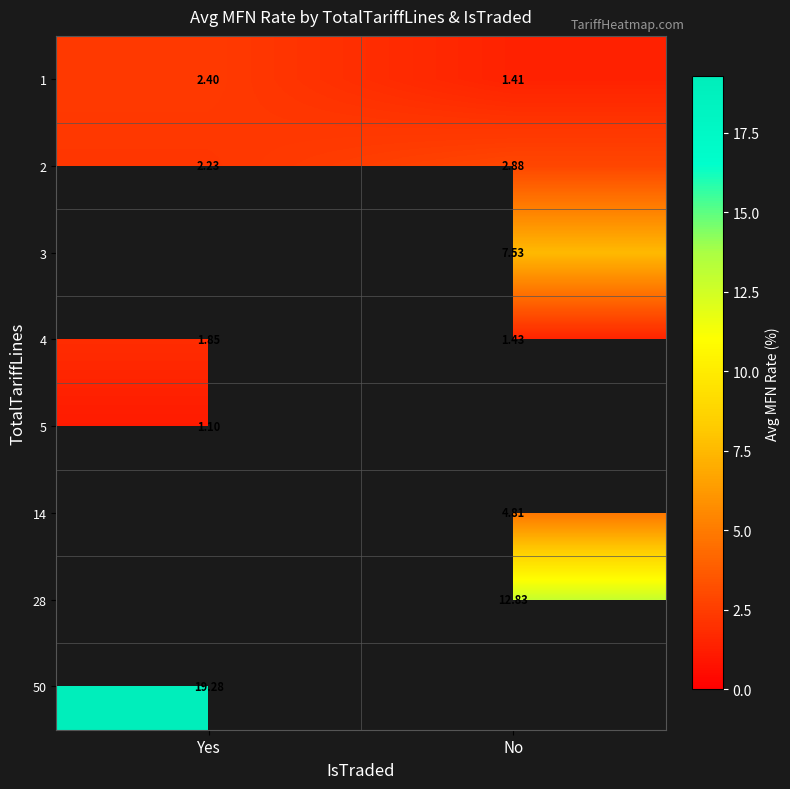

Is the value of 50 at Yes greater than the value of 4 at No?

Yes